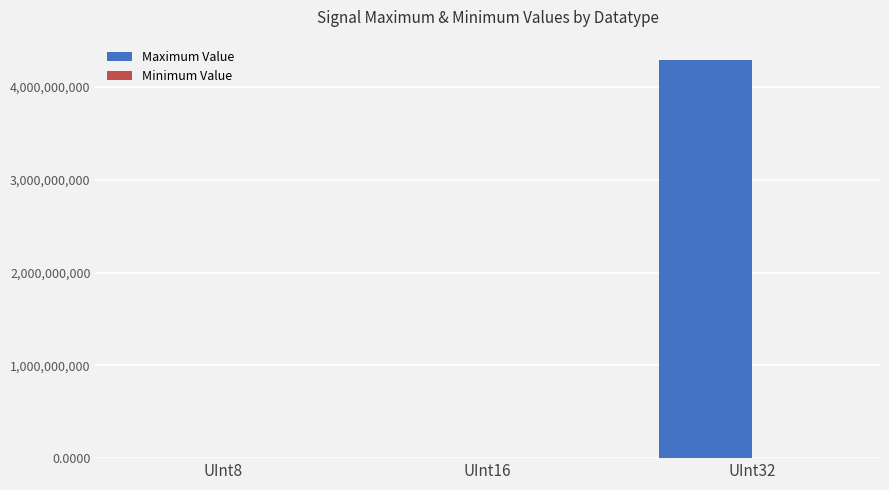

Which label corresponds to the largest value in the chart?

UInt32